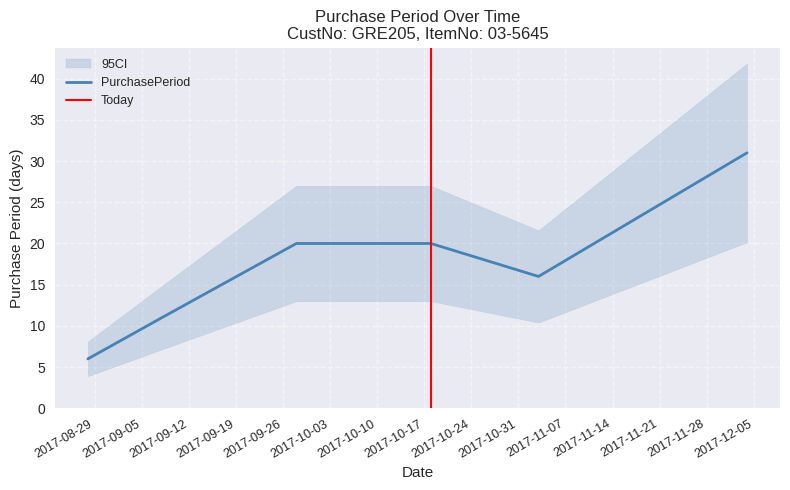

What is the difference between the values at 2017-10-18 and 2017-08-28?

14